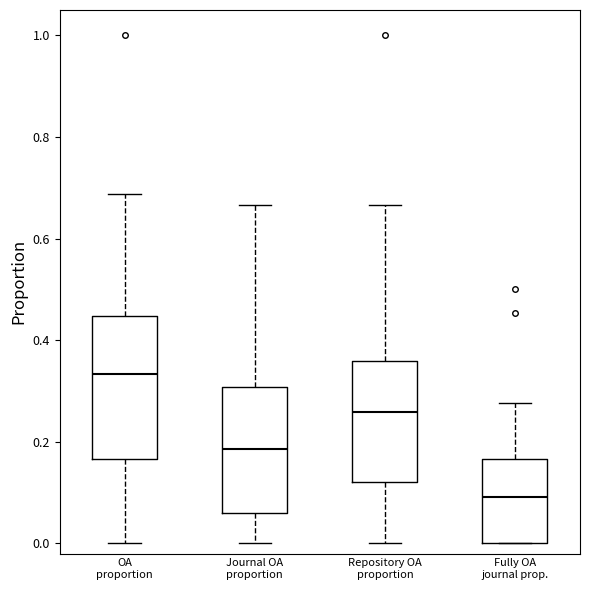

Where does the upper whisker of the box for OA proportion end on the y-axis? The values are not printed on the chart, so give them approximately, as read against the axis.

0.68